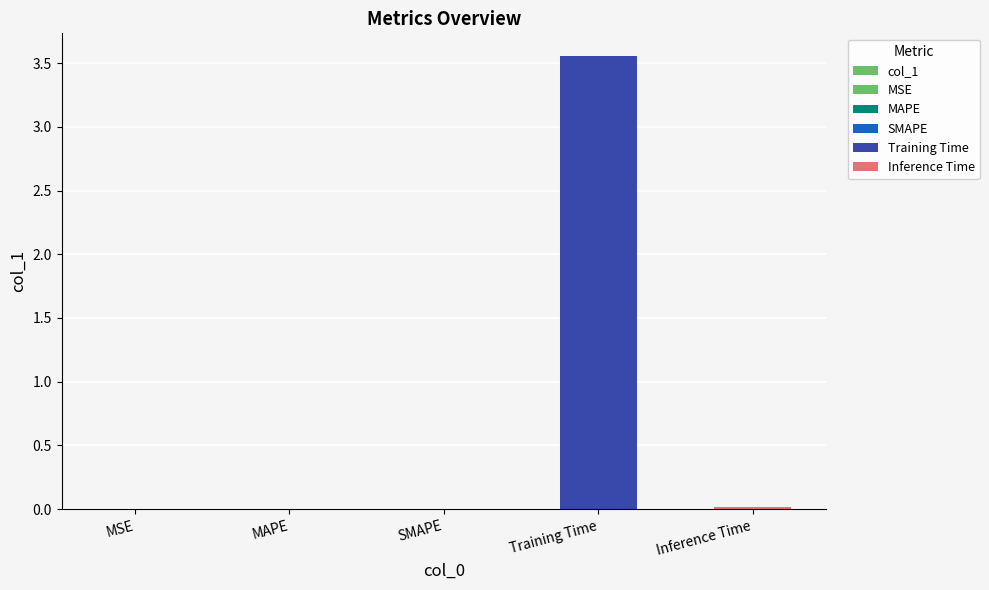

What is the change in value from SMAPE to Training Time?

+3.6